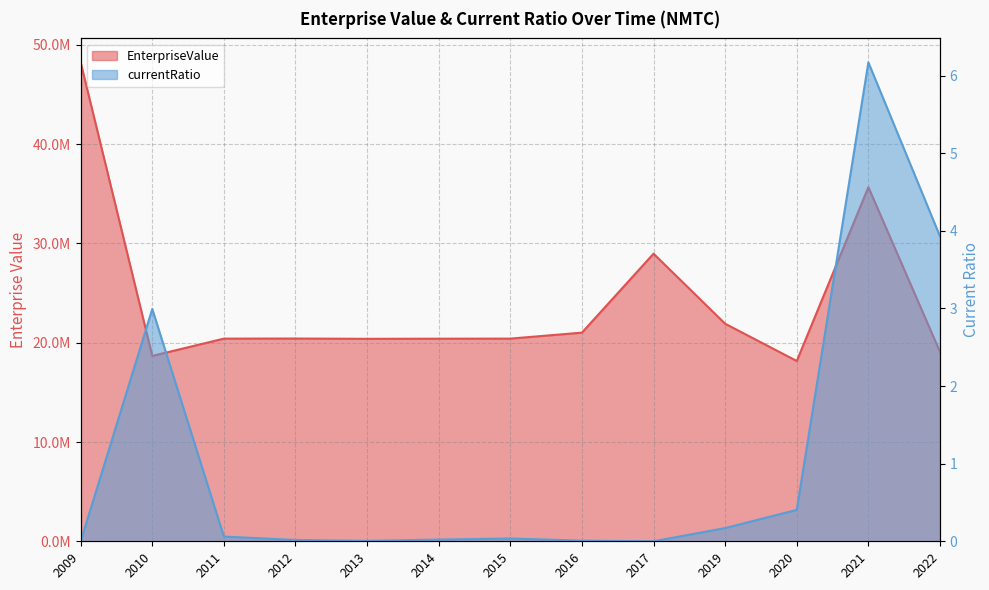

Reading left to right, what are all the values shown in this chart?

EnterpriseValue: 2009=48240000.0	2010=18671989.9	2011=20412317.9	2012=20422910.9	2013=20393230.9	2014=20405216.9	2015=20414595.9	2016=21014595.9	2017=28967334.3	2019=21912882.6	2020=18159444.5	2021=35666683.0	2022=19080144.2
currentRatio: 2009=0.0	2010=3.0	2011=0.1	2012=0.0	2013=0.0	2014=0.0	2015=0.0	2016=0.0	2017=0.0	2019=0.2	2020=0.4	2021=6.2	2022=3.9